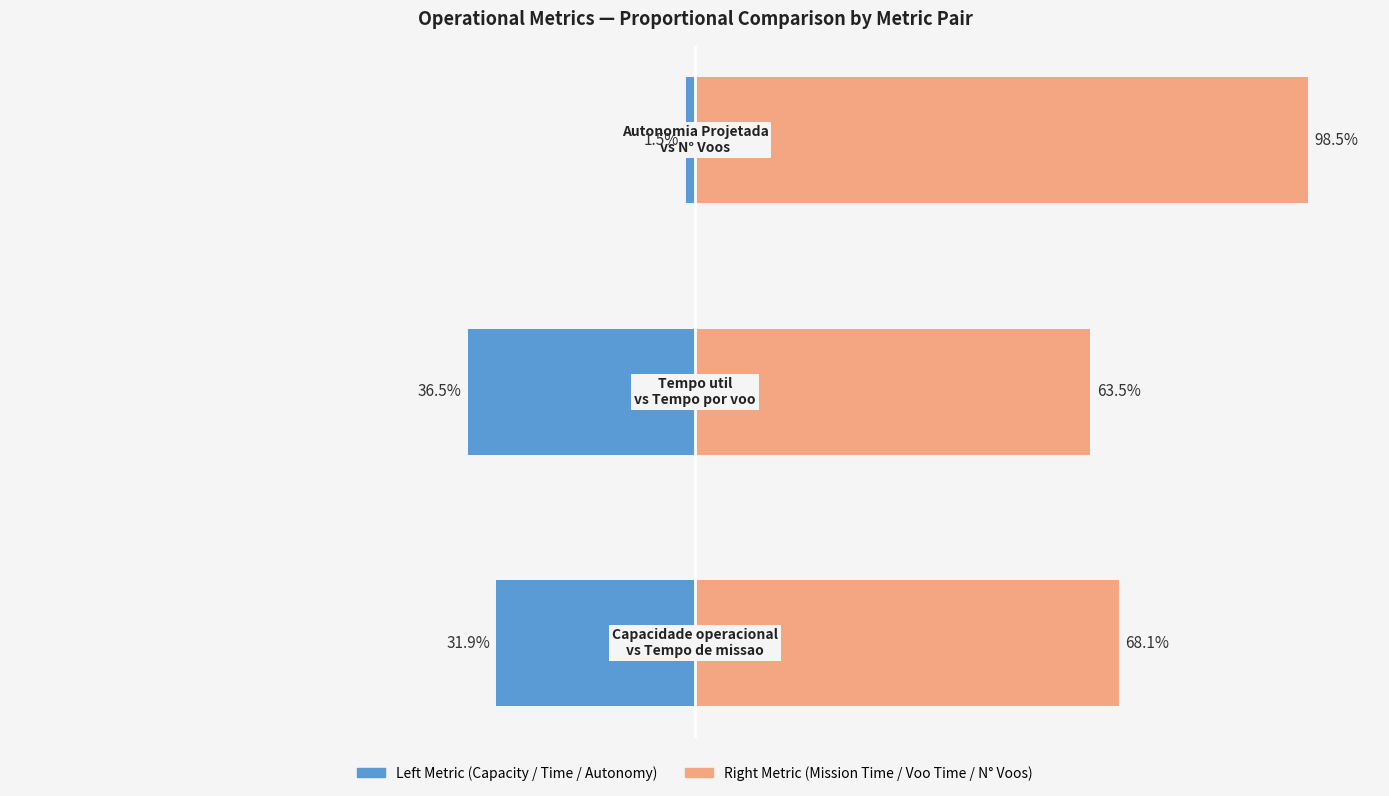

Reading left to right, extract all data points from this chart.

Left Metric: -31.9	-36.5	-1.5
Right Metric: 68.1	63.5	98.5